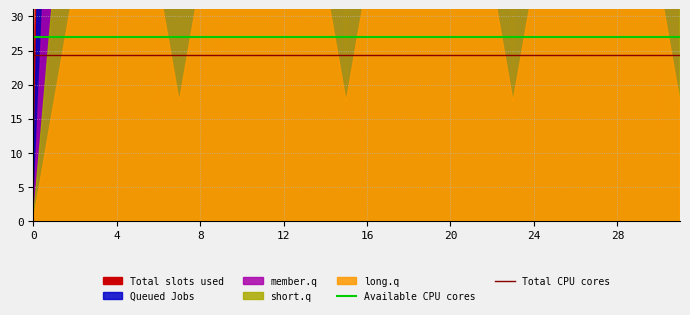

At how many categories does at least one series exceed 24?

32